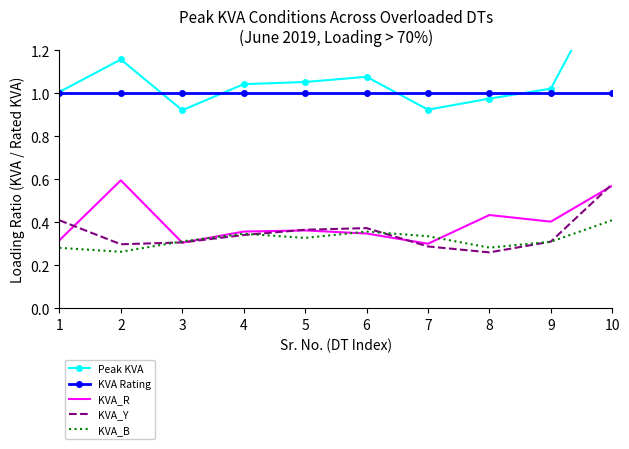

How many lines are shown in the chart?

5